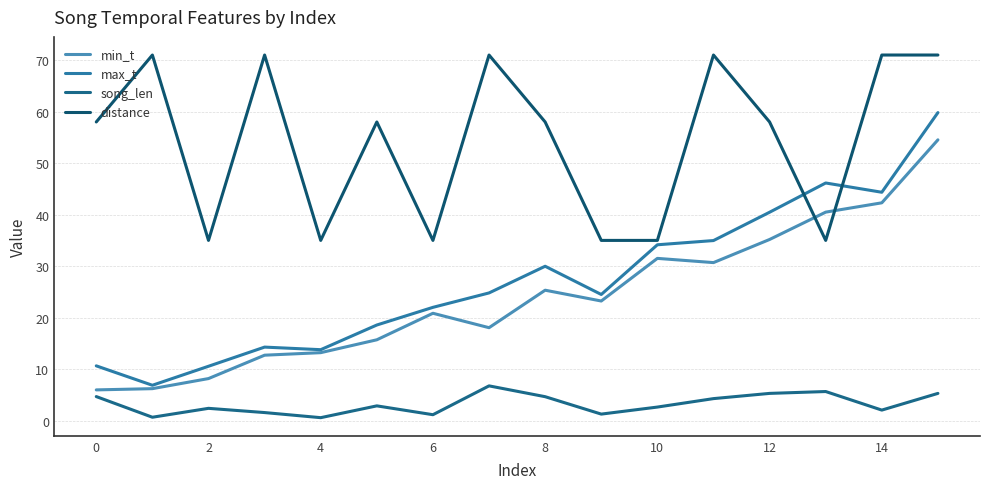

Which series has the widest spread of values?

max_t